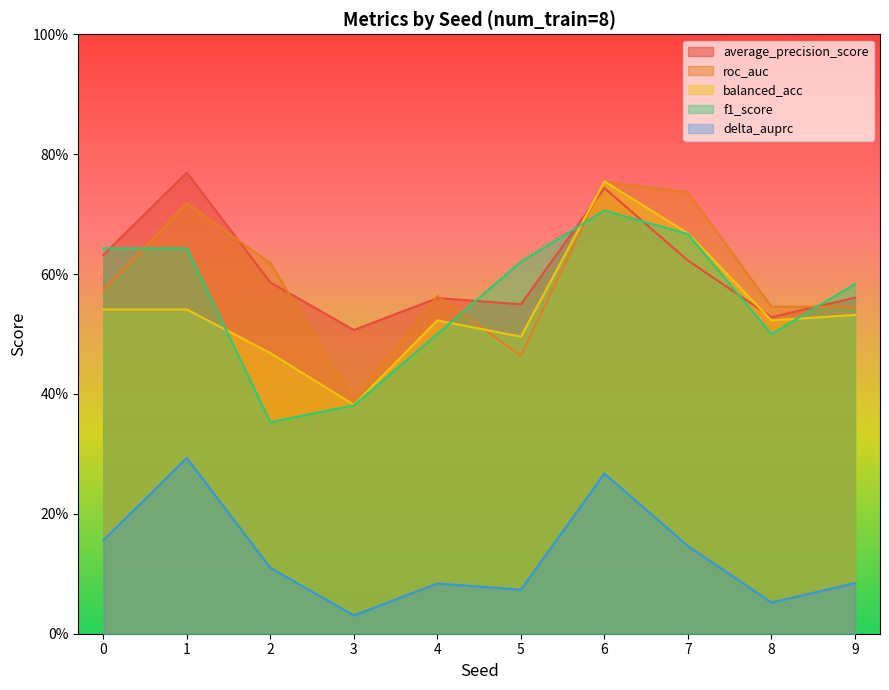

Reading left to right, extract all data points from this chart.

average_precision_score: 0=0.6	1=0.8	2=0.6	3=0.5	4=0.6	5=0.5	6=0.7	7=0.6	8=0.5	9=0.6
roc_auc: 0=0.6	1=0.7	2=0.6	3=0.4	4=0.6	5=0.5	6=0.8	7=0.7	8=0.5	9=0.5
balanced_acc: 0=0.5	1=0.5	2=0.5	3=0.4	4=0.5	5=0.5	6=0.8	7=0.7	8=0.5	9=0.5
f1_score: 0=0.6	1=0.6	2=0.4	3=0.4	4=0.5	5=0.6	6=0.7	7=0.7	8=0.5	9=0.6
delta_auprc: 0=0.2	1=0.3	2=0.1	3=0.0	4=0.1	5=0.1	6=0.3	7=0.1	8=0.1	9=0.1